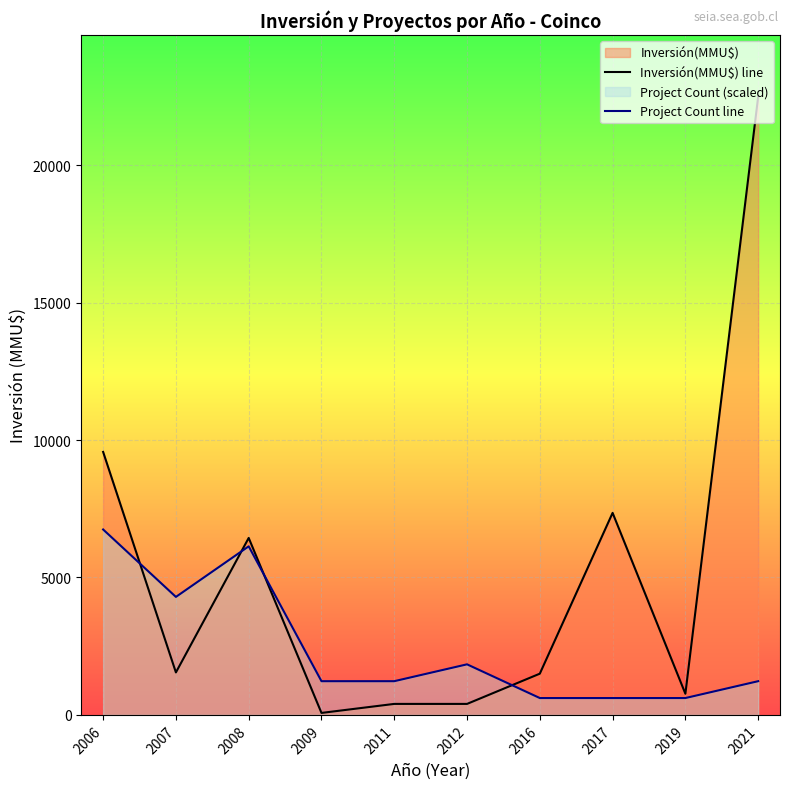

What is the difference between the maximum and minimum values in the Project Count line series?

6133.1